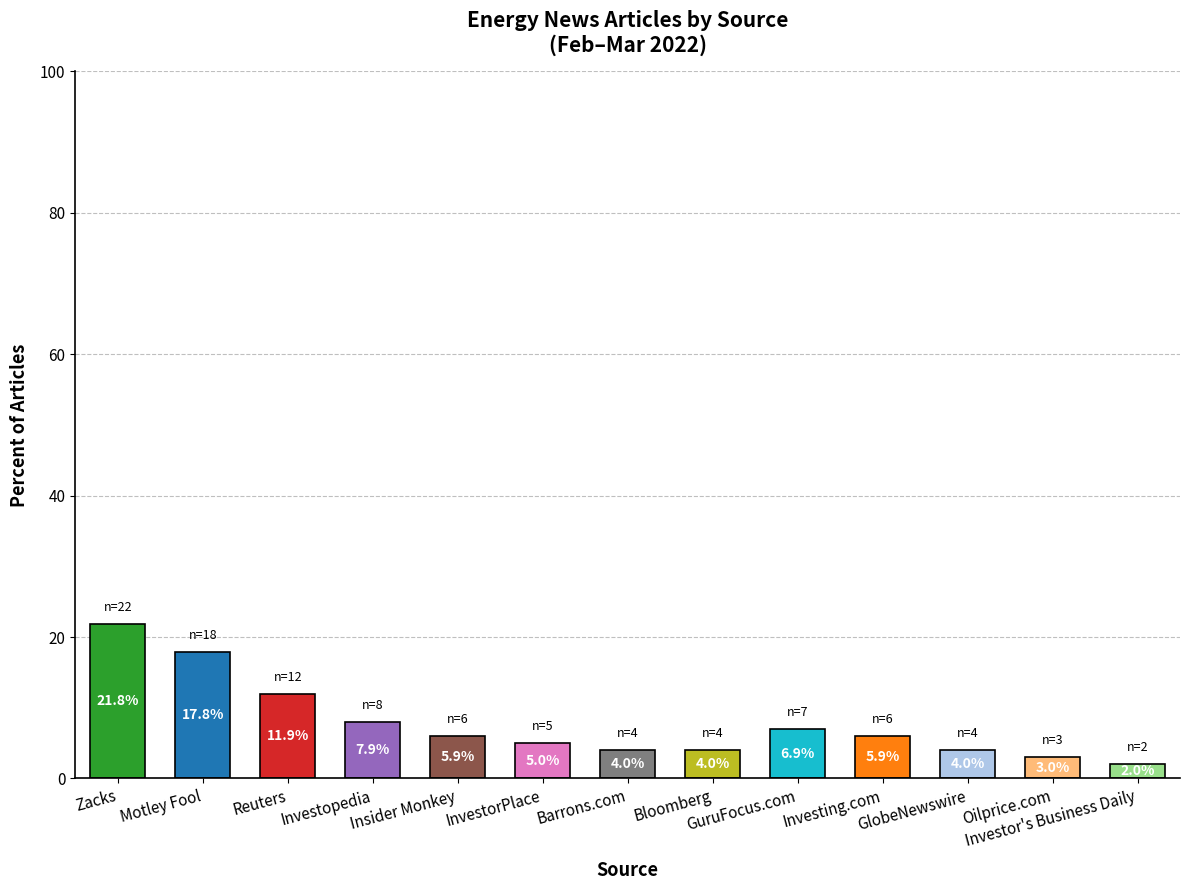

What is the smallest value displayed?

2